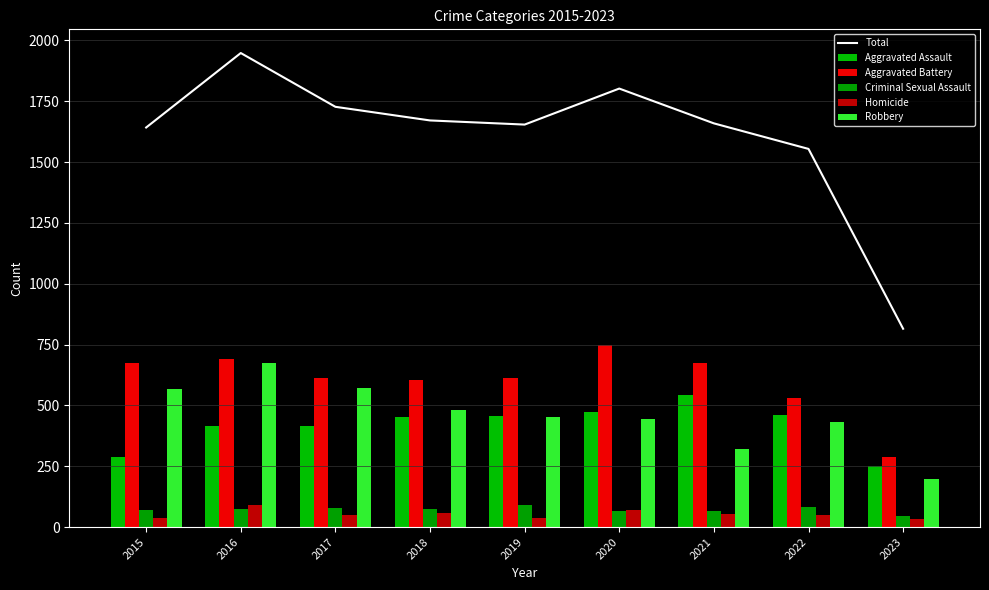

What is the difference between the maximum and minimum values in the Aggravated Battery series?

464